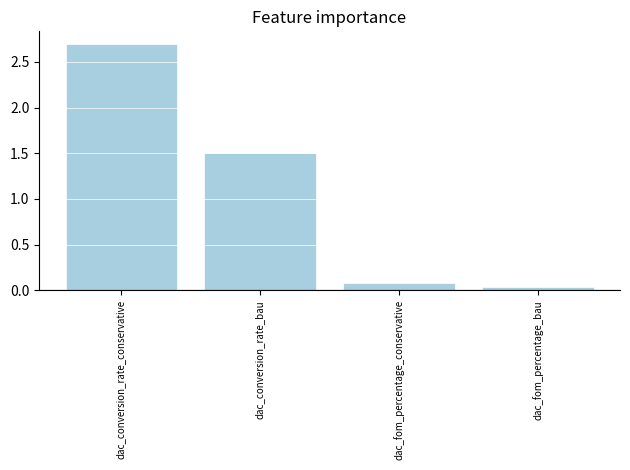

Which has a higher value, dac_fom_percentage_bau or dac_conversion_rate_bau?

dac_conversion_rate_bau